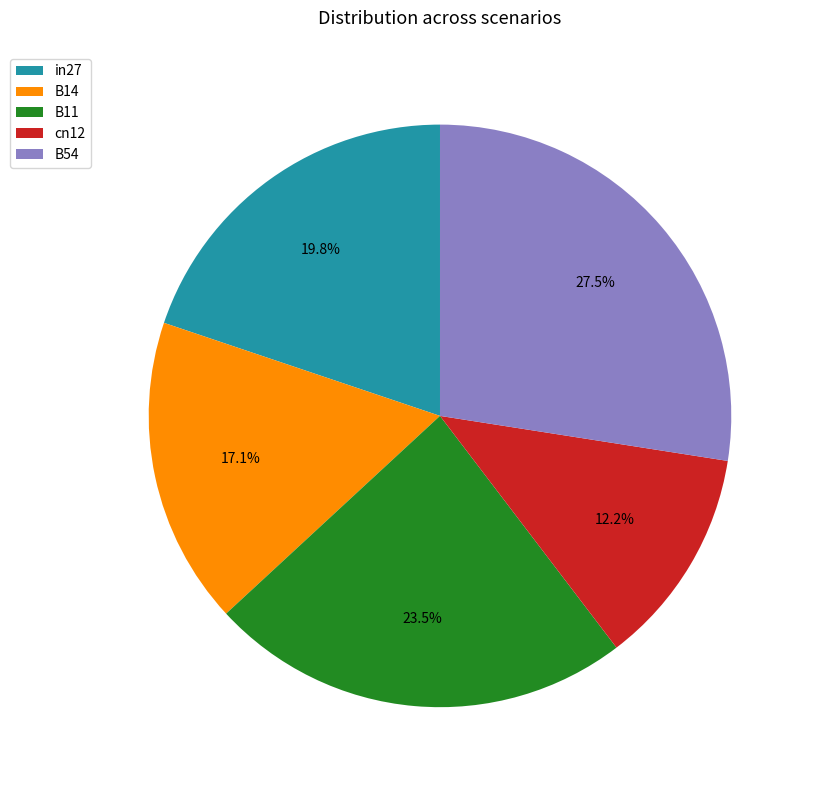

To the nearest percent, what is the difference between the B11 and B14 slice percentages?

6%